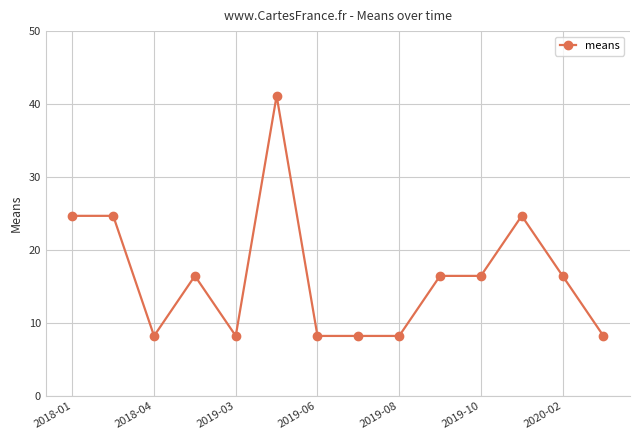

What is the smallest value displayed?

8.2